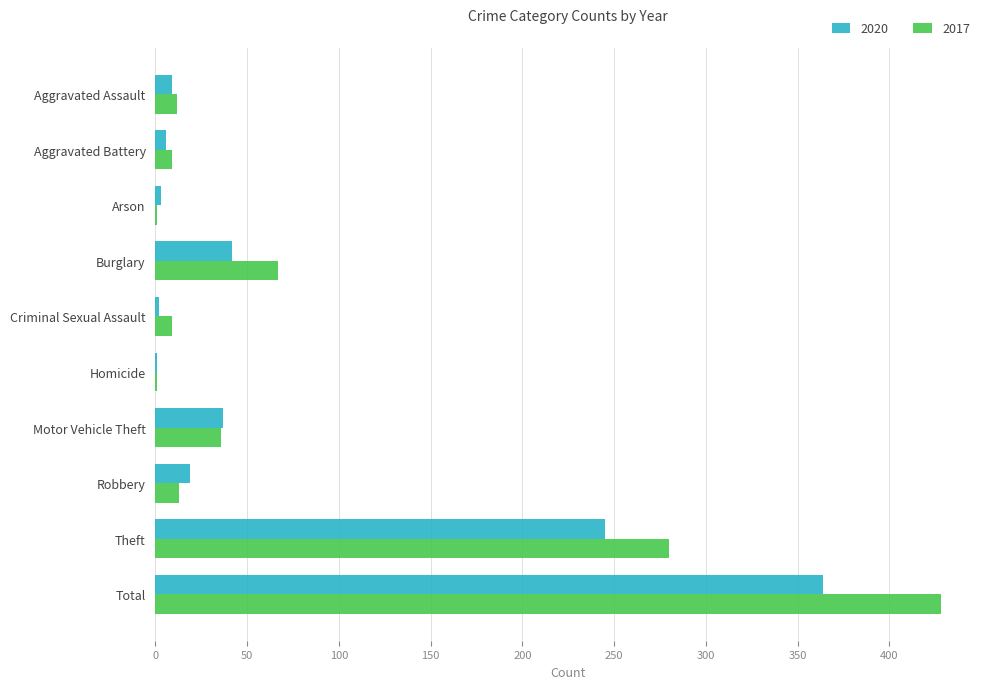

Is the value of 2017 at Arson greater than the value of 2020 at Robbery?

No